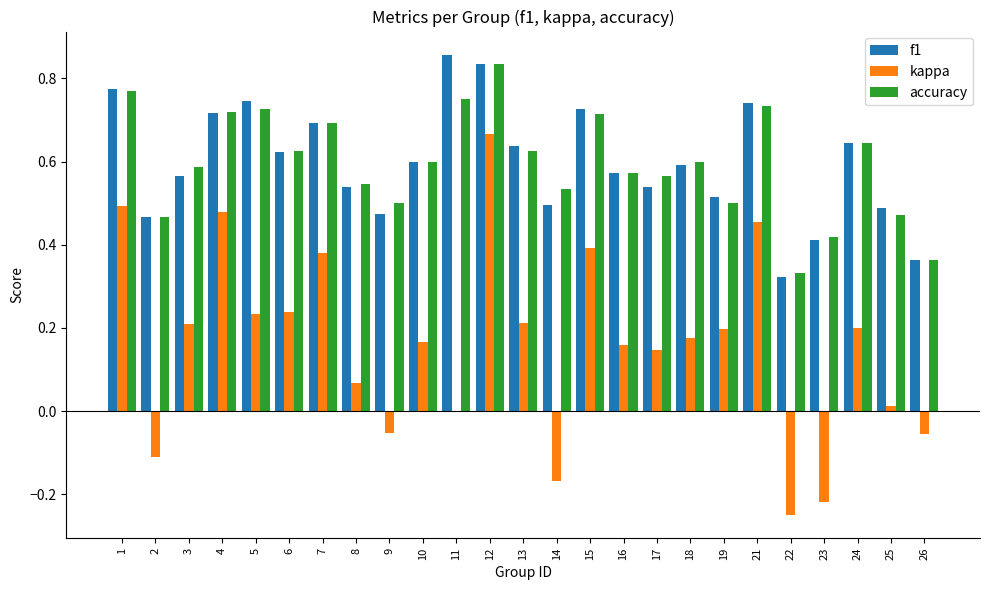

Which category has the highest value in the accuracy series?

12